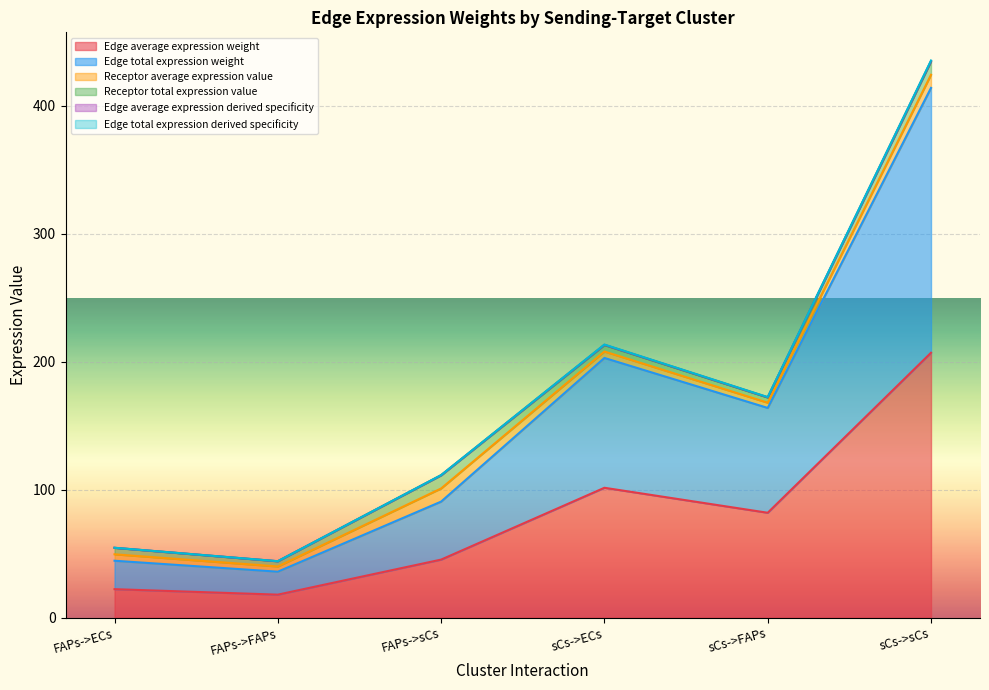

Which category has the highest value across all series?

sCs->sCs